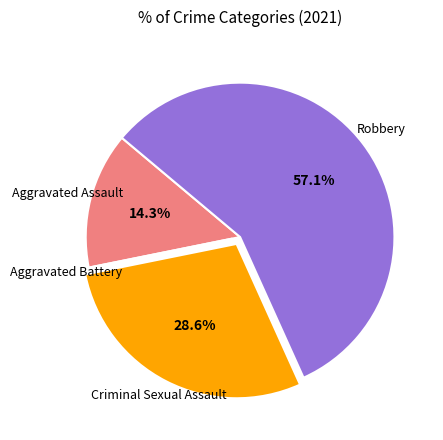

To the nearest percent, what is the average slice percentage?

25%